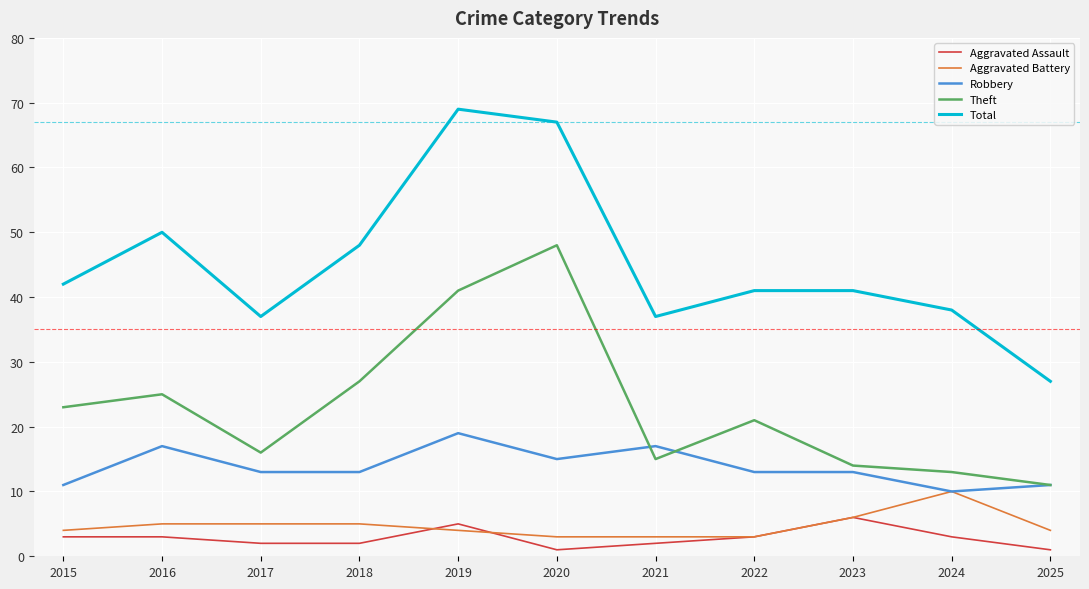

At which category does Total reach its first local valley?

2017